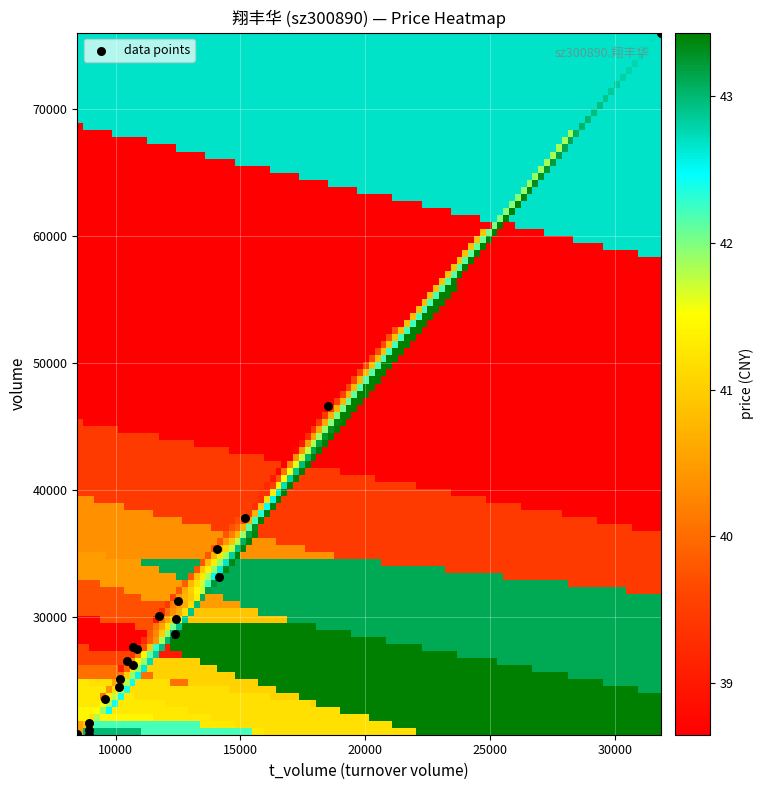

What Y value in the scatter plot is closest to 48377?

46584